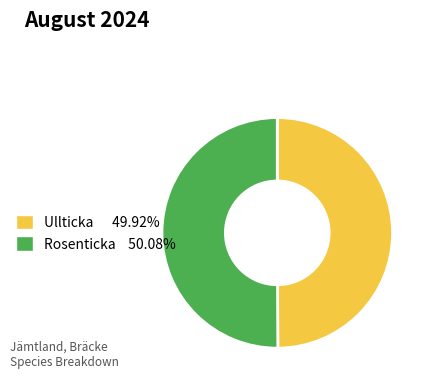

Count the number of slices in the pie.

2